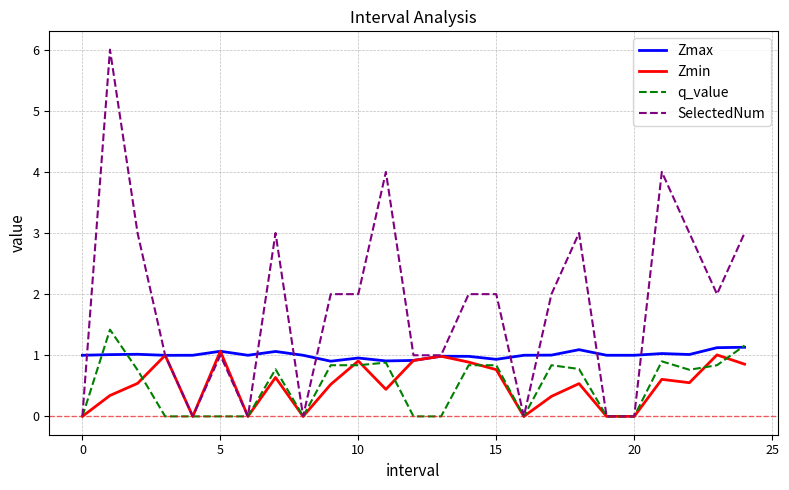

Which series has the largest total across all categories?

SelectedNum